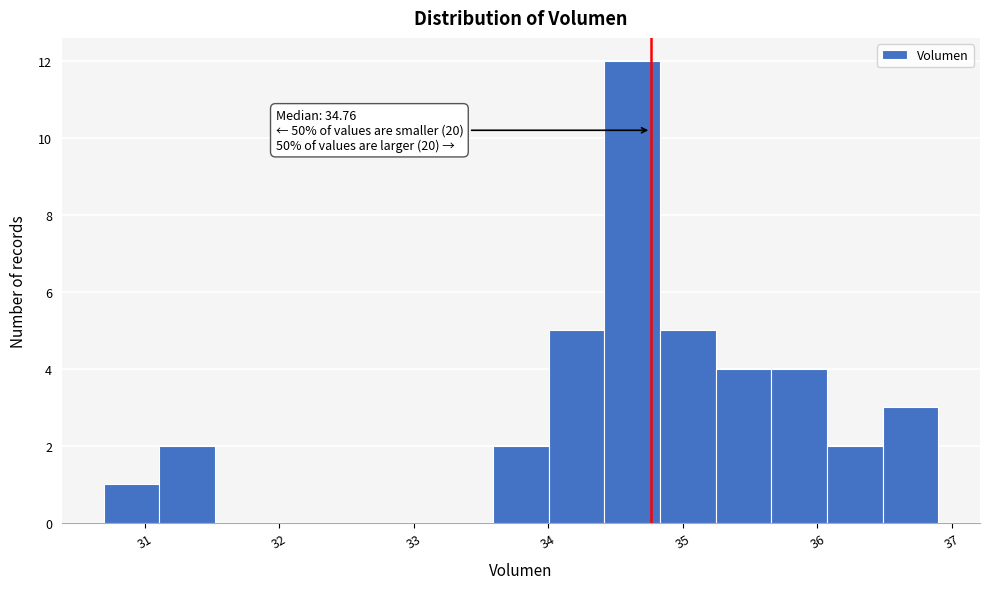

Which range on the x-axis has the tallest bar?

34.4 to 34.8